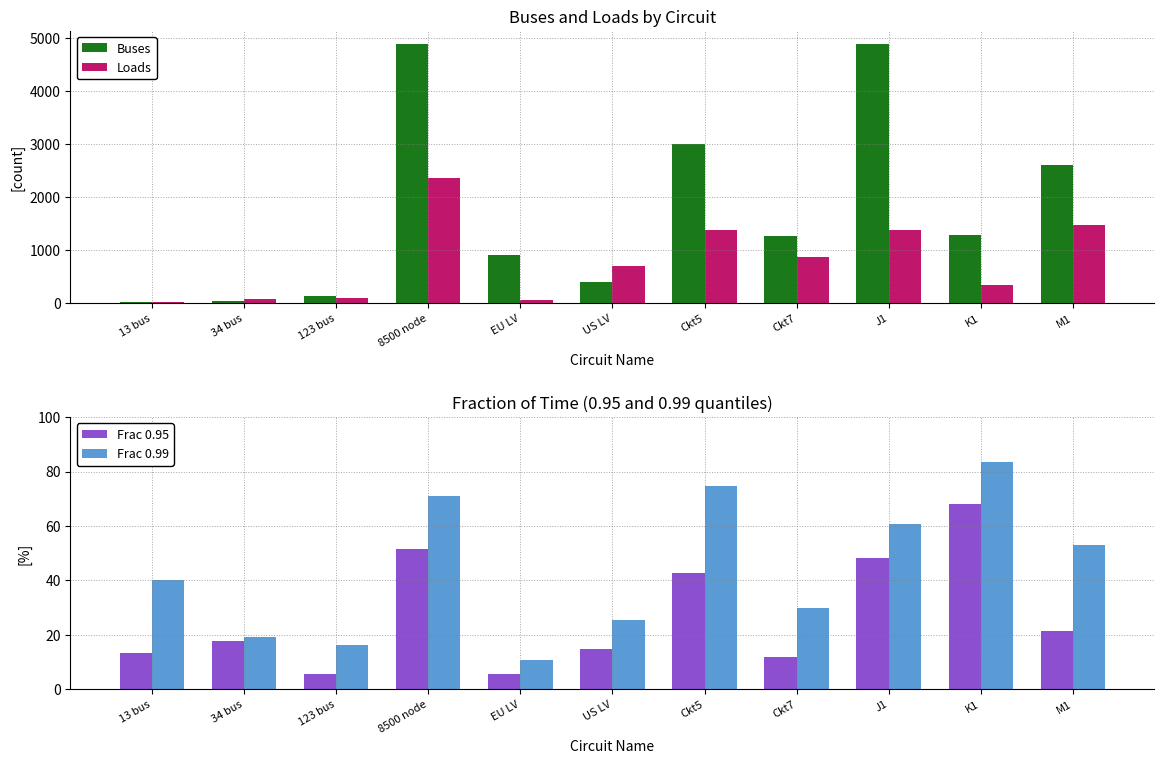

List the labels in order of Frac 0.95 value, largest first.

K1, 8500 node, J1, Ckt5, M1, 34 bus, US LV, 13 bus, Ckt7, EU LV, 123 bus